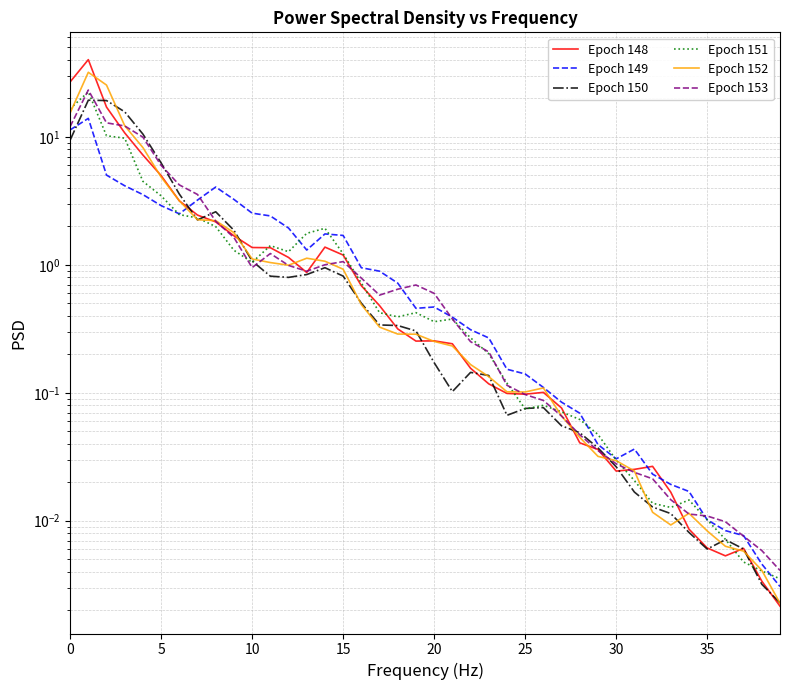

Rank the series at 38 from lowest to highest value.

Epoch 150, Epoch 148, Epoch 151, Epoch 152, Epoch 149, Epoch 153